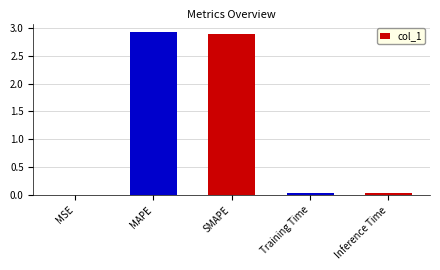

Which label corresponds to the largest value in the chart?

MAPE